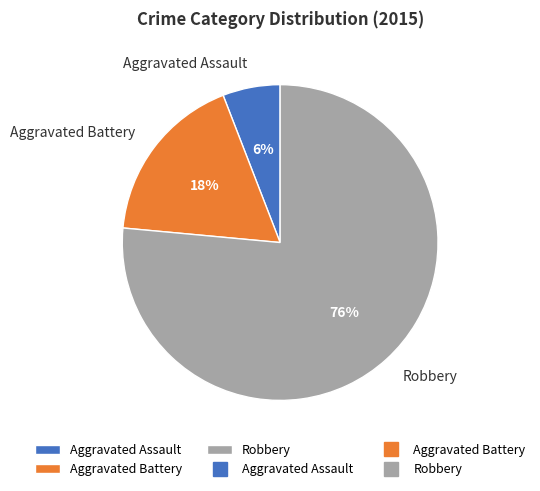

True or false: Aggravated Battery accounts for 18% of the total.

True